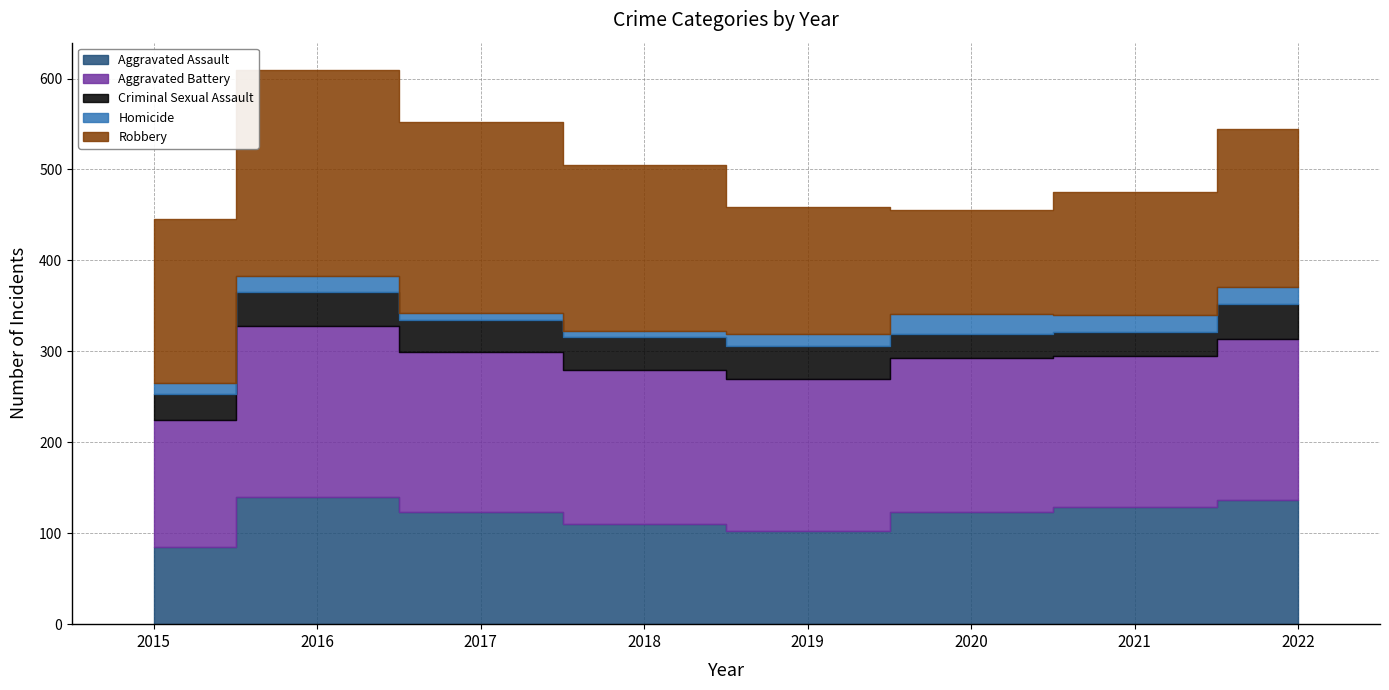

What is the total value across all series at 2015?

446